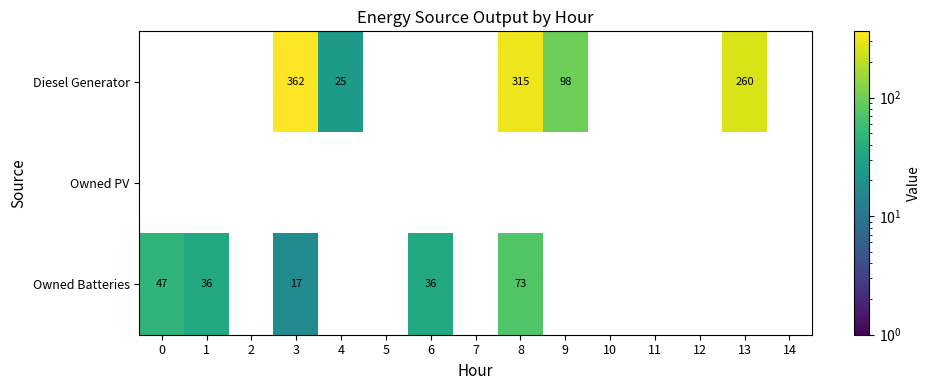

True or false: Owned Batteries has a value of 23 at 3.

False